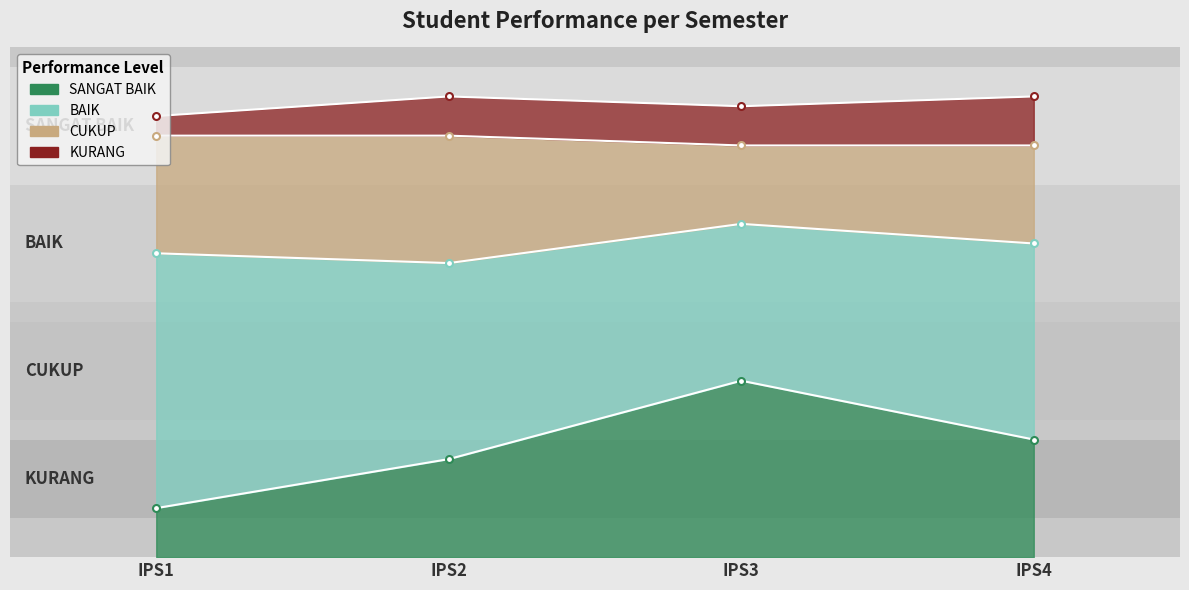

True or false: SANGAT BAIK has more than 1 interior local peaks.

False